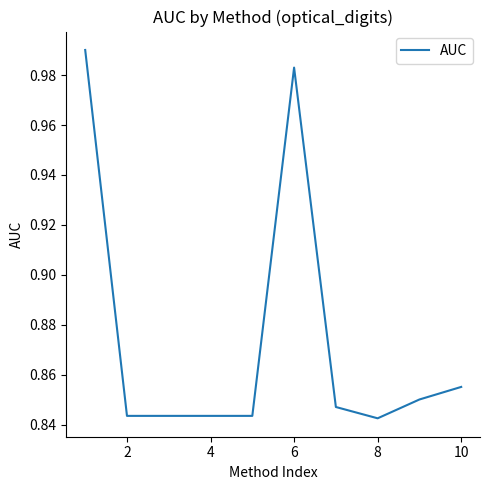

The value at 2 is 1.4. True or false?

False